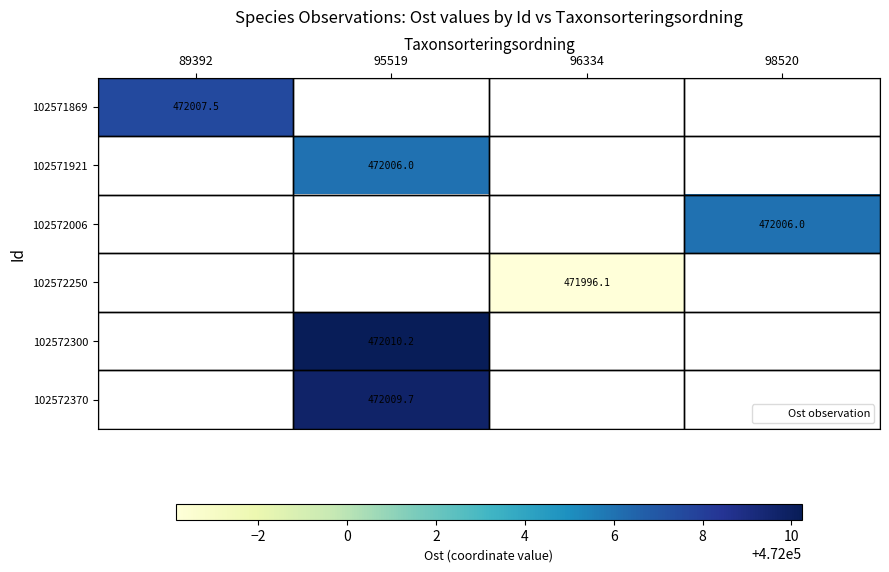

Is the value of 102572250 at 96334 greater than the value of 102572300 at 95519?

No